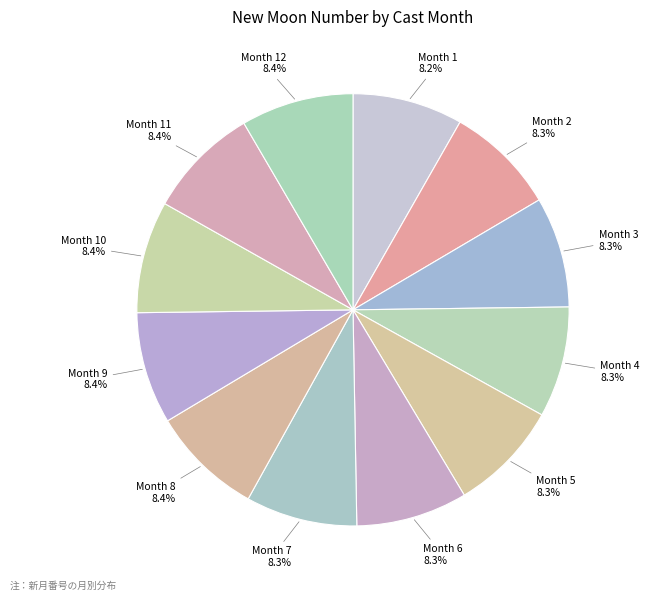

Does any single category account for the majority?

No